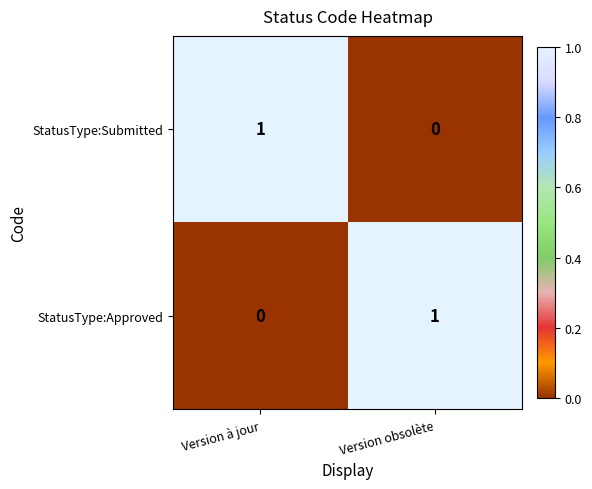

The value of StatusType:Approved at Version obsolète is 1. True or false?

True